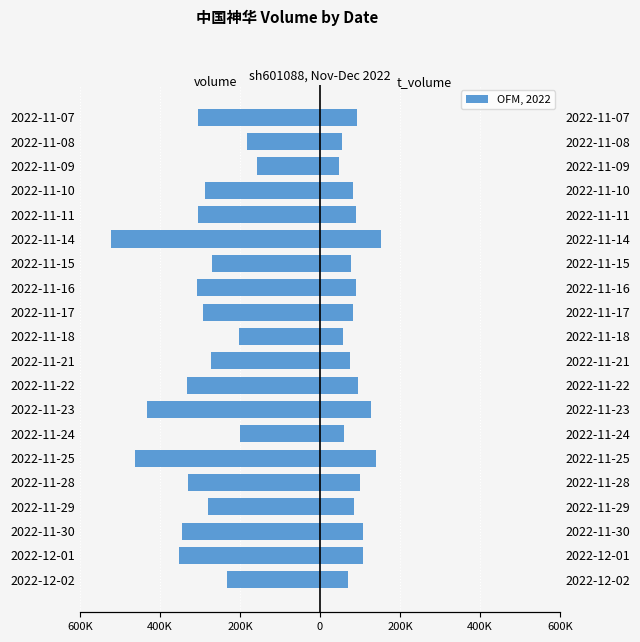

True or false: t_volume has a value of 56917 at 2022-11-14.

False